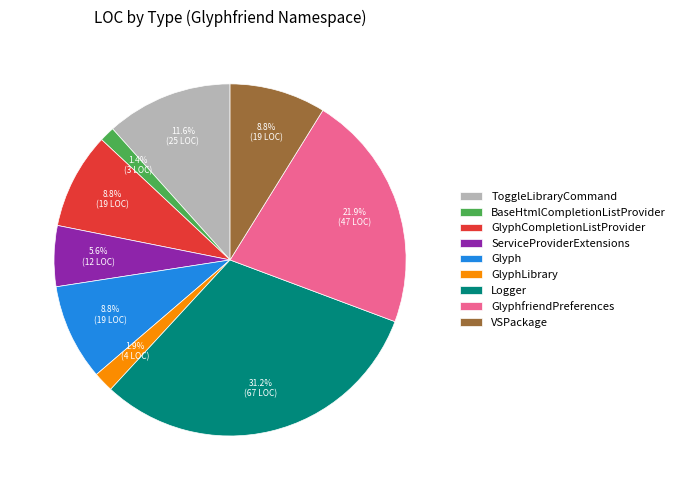

True or false: Logger accounts for 40% of the total.

False